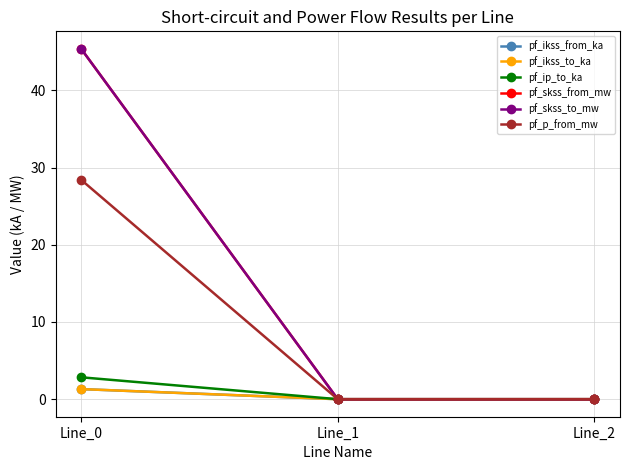

What is the average value of the pf_ip_to_ka series?

0.9